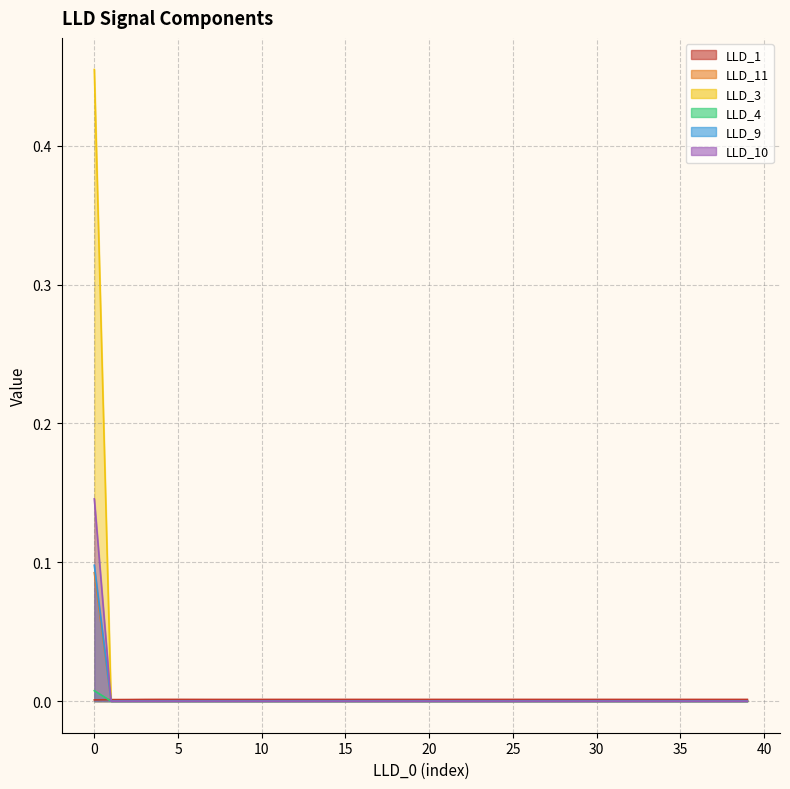

How many values in LLD_9 are above zero?

1